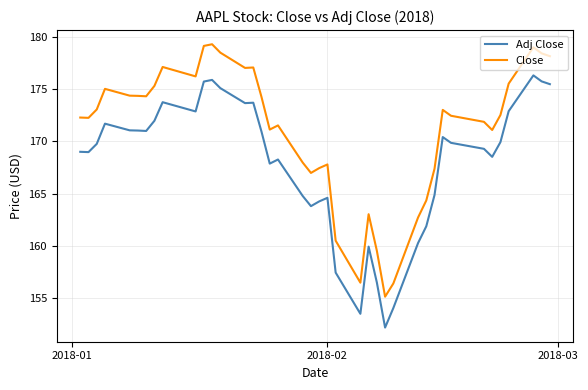

True or false: Adj Close and Close intersect in this chart.

False